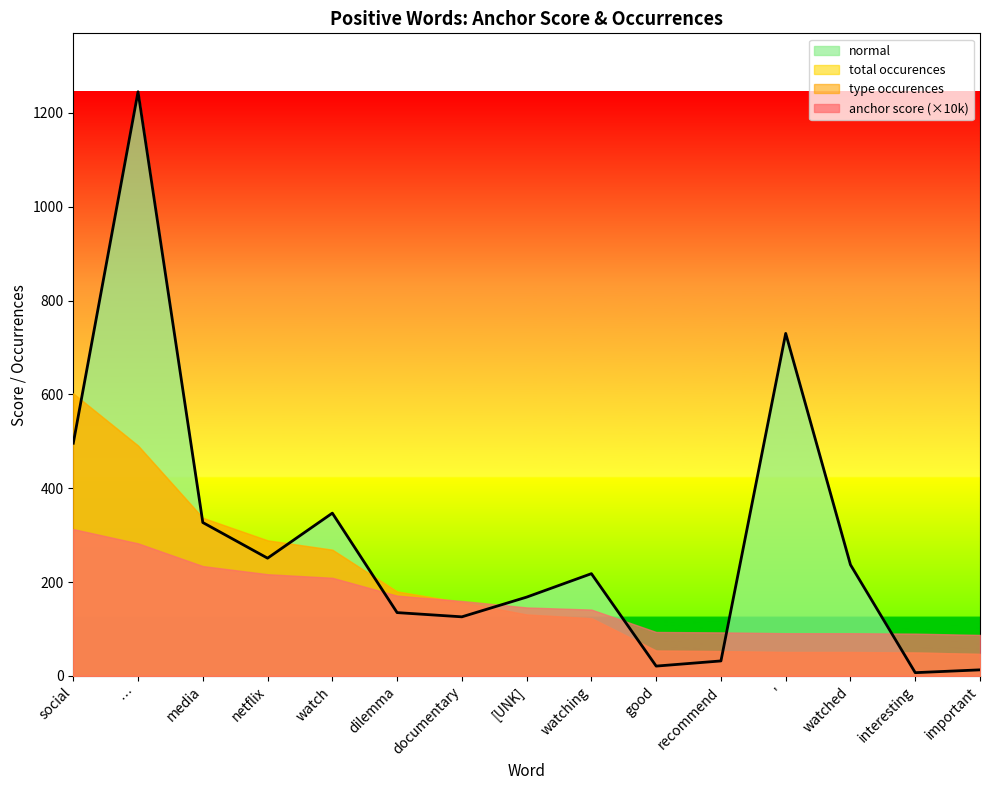

At how many categories does at least one series exceed 590?

3